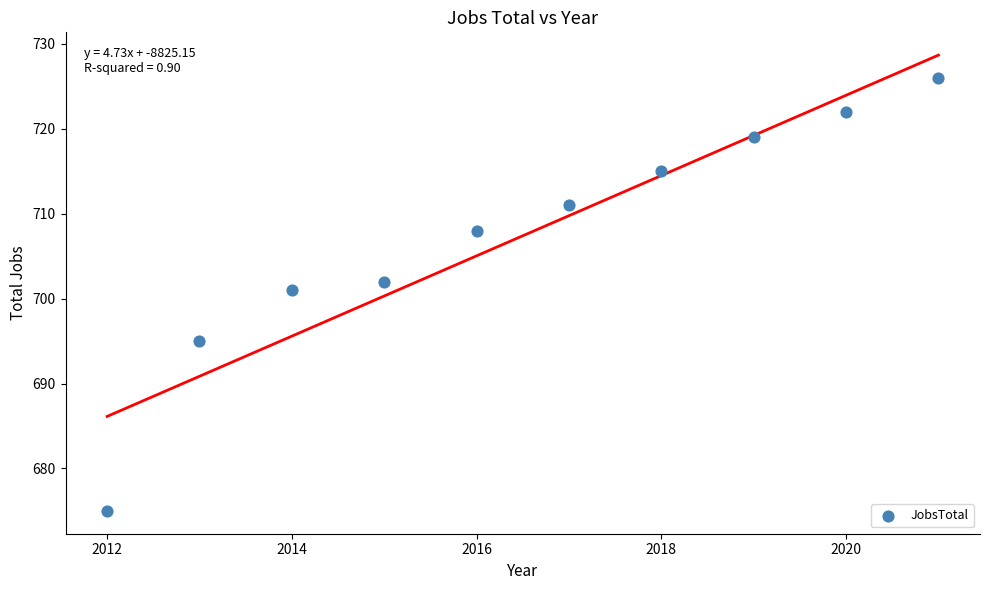

What is the range of Y values (max minus min)?

51